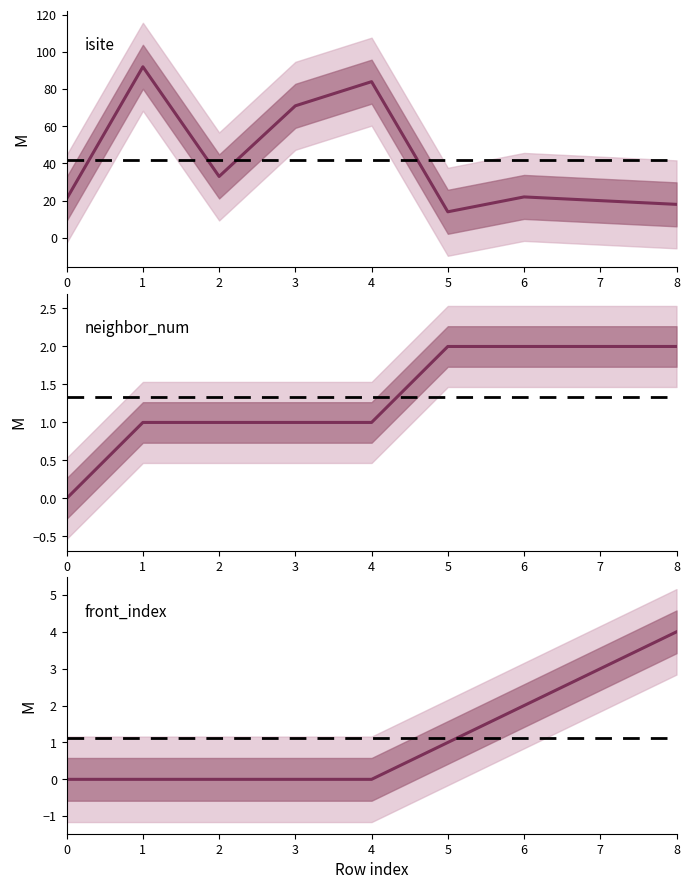

What is the highest value of the isite series?

92